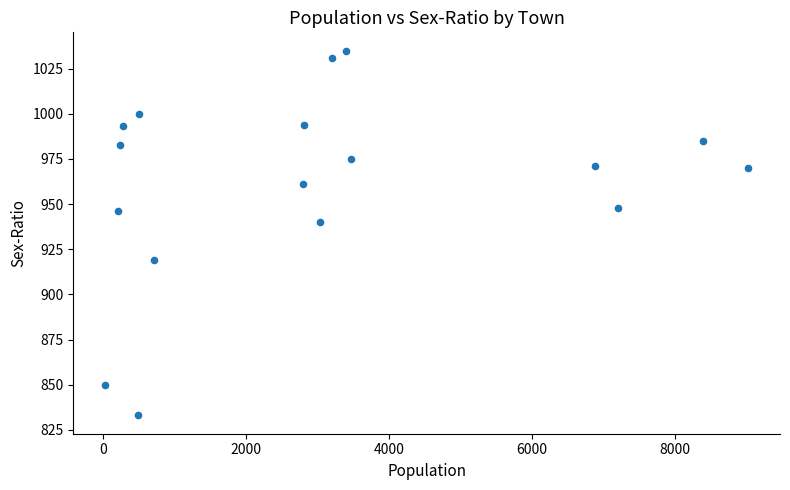

What is the range of X values (max minus min)?

8978